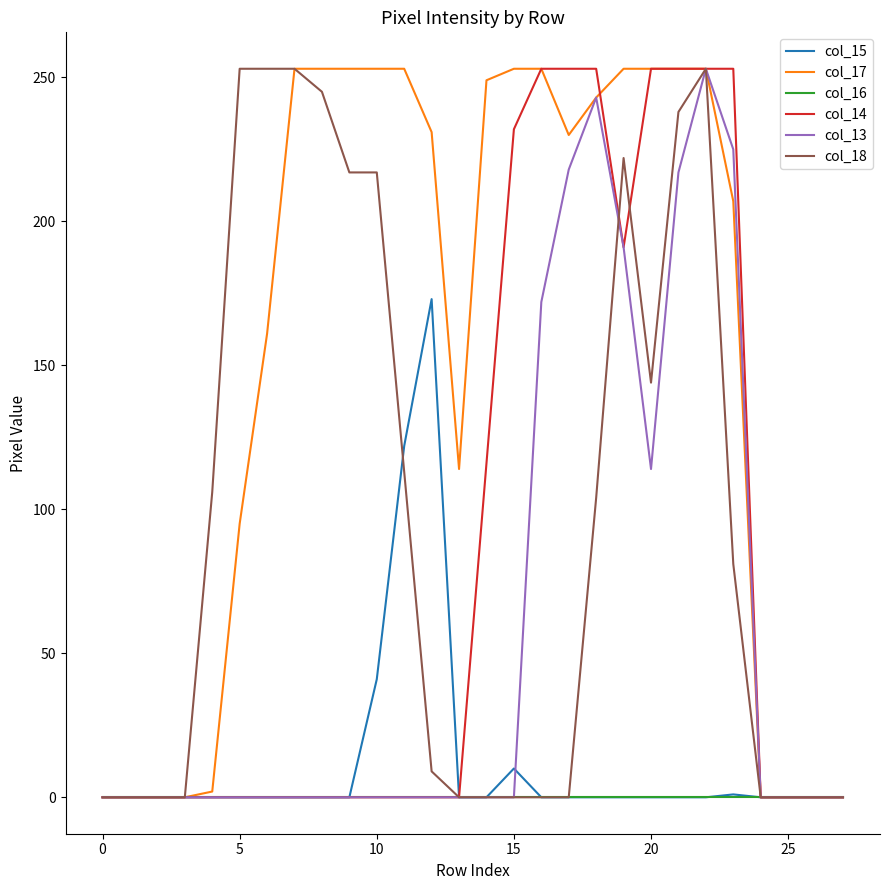

What is the highest value of the col_13 series?

253